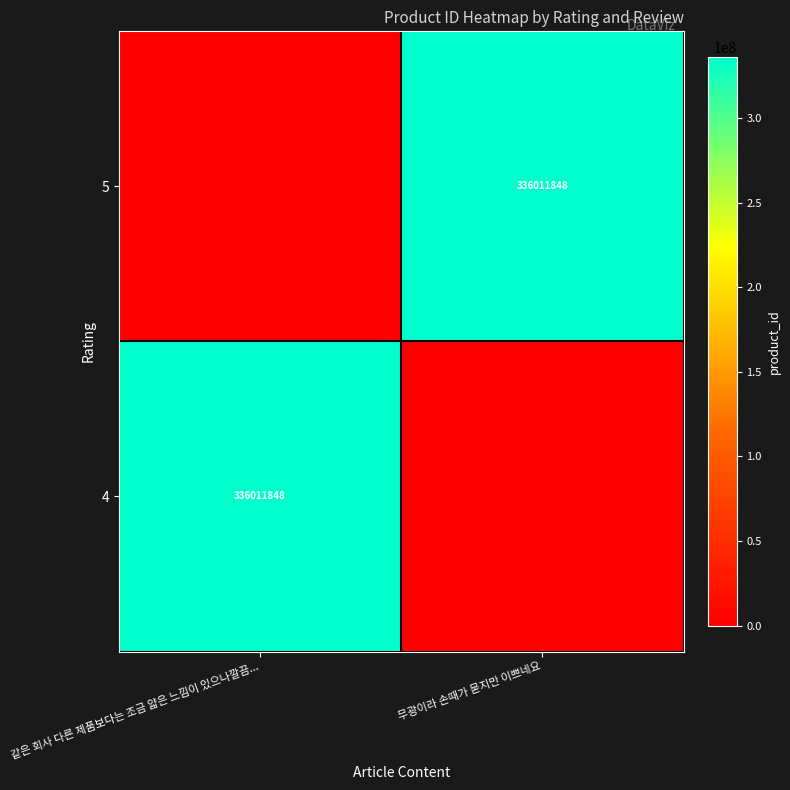

How many series are shown in this chart?

2